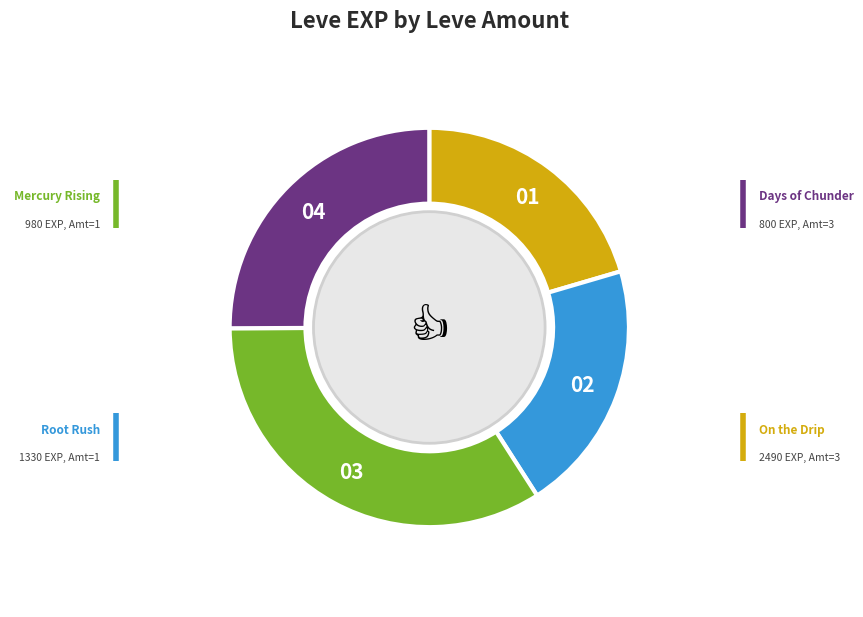

Does any single category account for the majority?

No